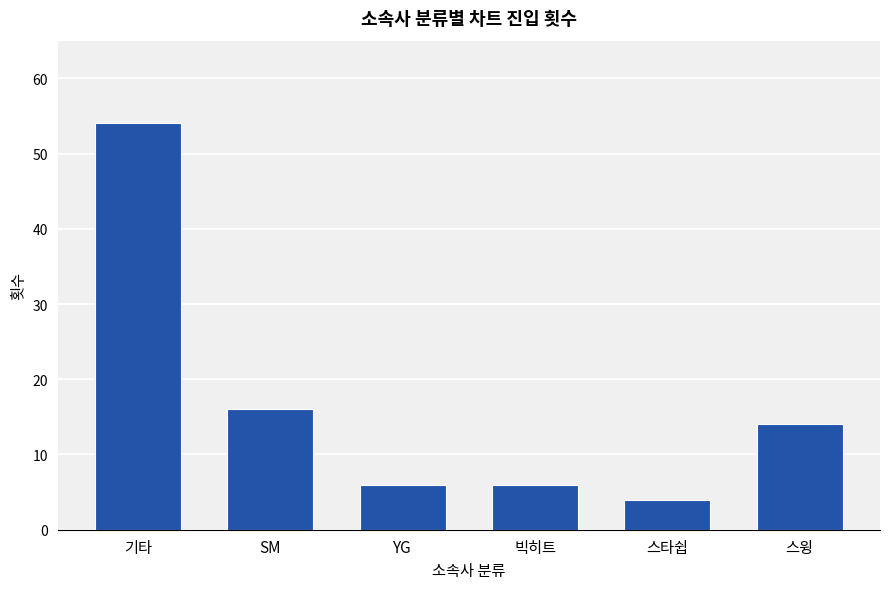

Which has a higher value, 스윙 or 빅히트?

스윙